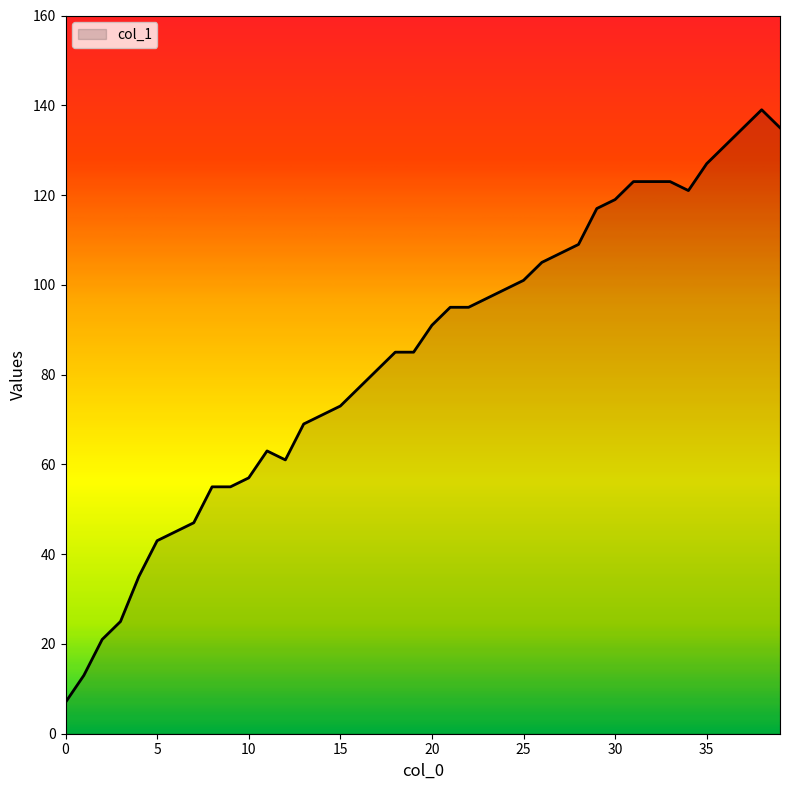

What is the maximum value shown in the chart?

139